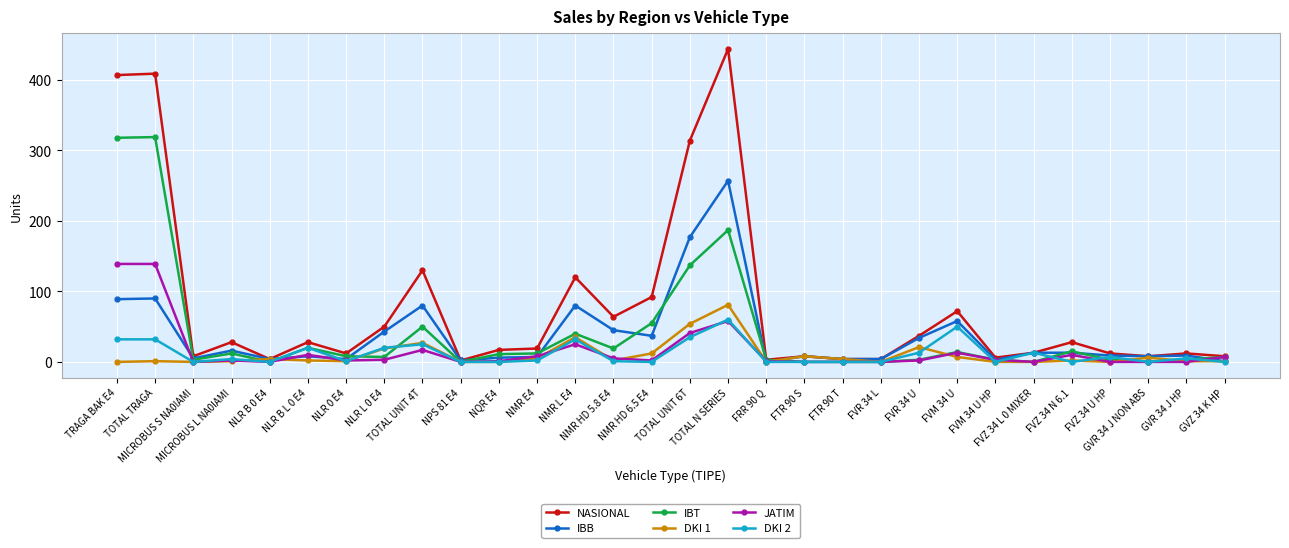

What is the label of the 19th point from the left?

FTR 90 S